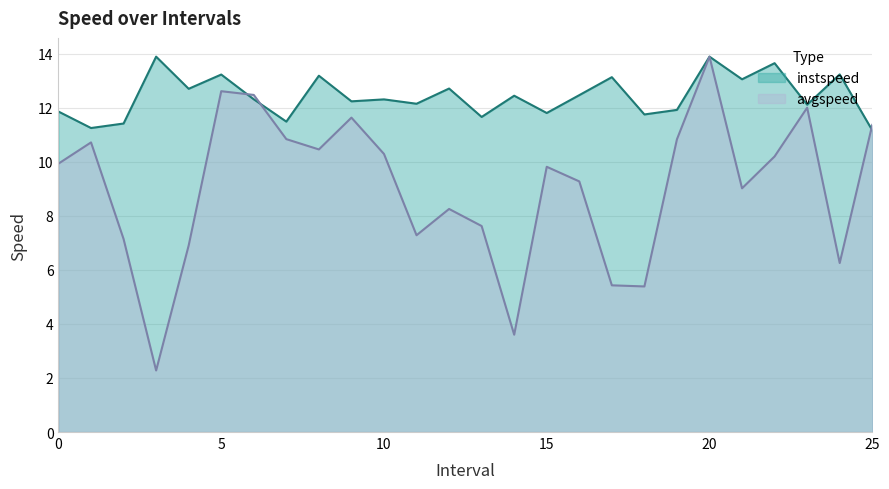

The instspeed series shows 3.0 at 1.0. True or false?

False